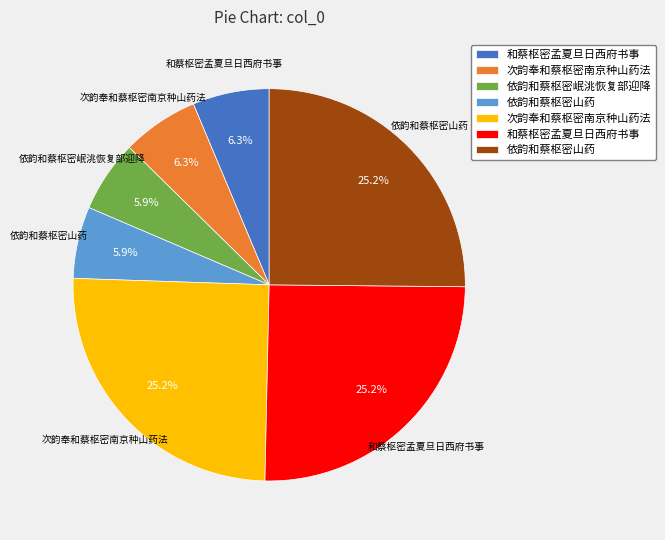

Is there any slice that represents more than half of the pie?

No